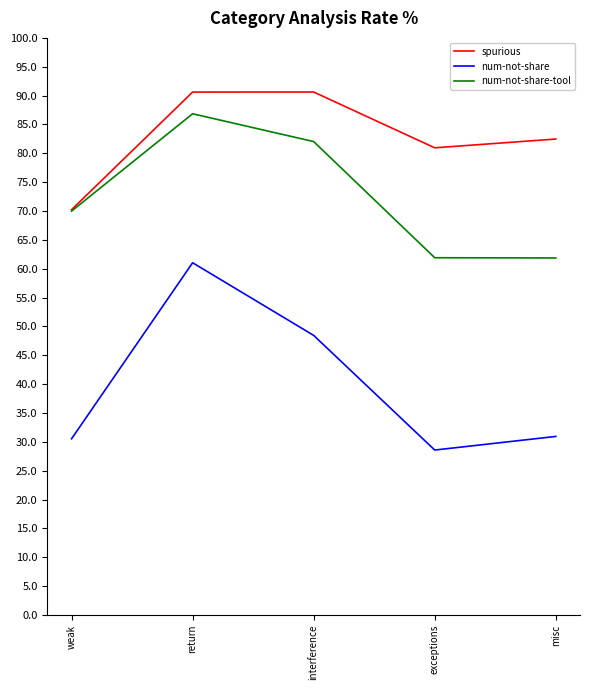

What position from the right is exceptions?

2